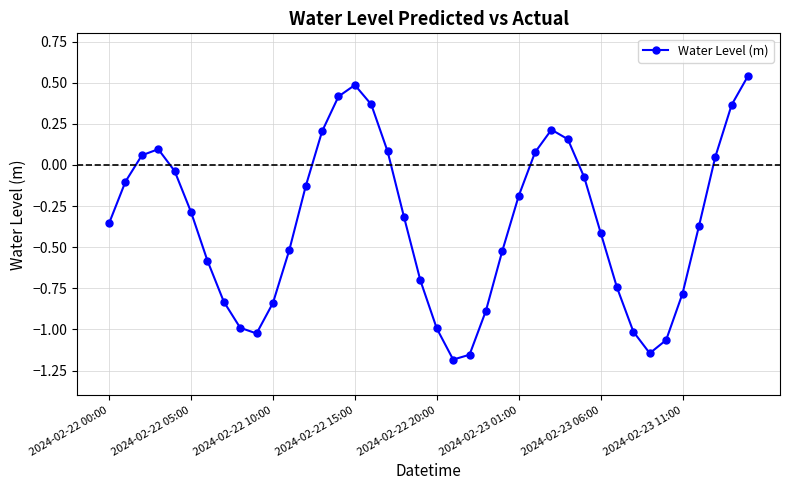

How many interior local valleys (lower than both neighbors) does the data have?

3